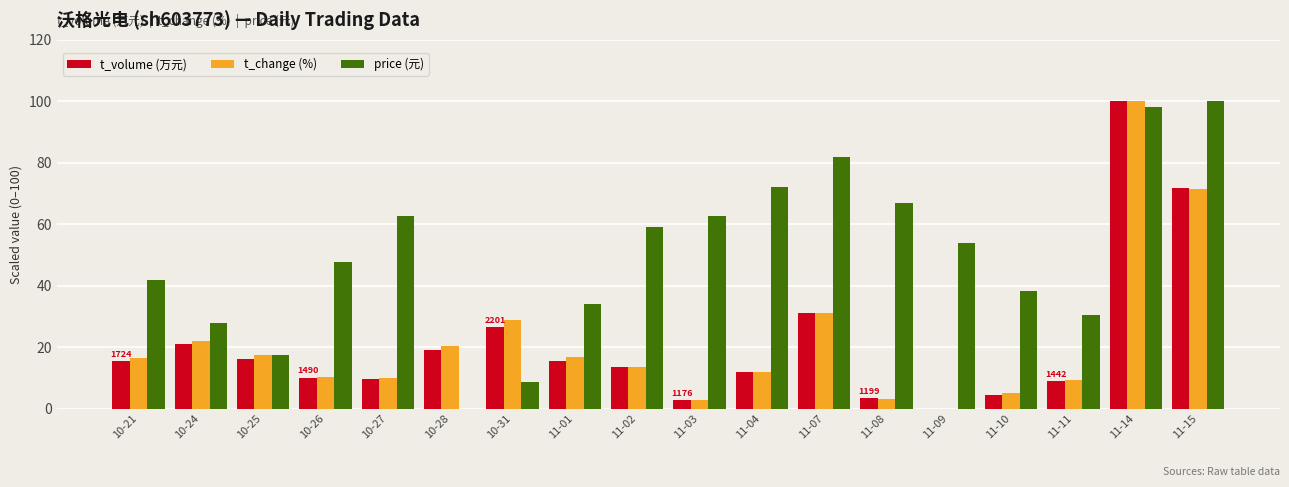

What are all the series names shown in the legend?

t_volume (万元), t_change (%), price (元)